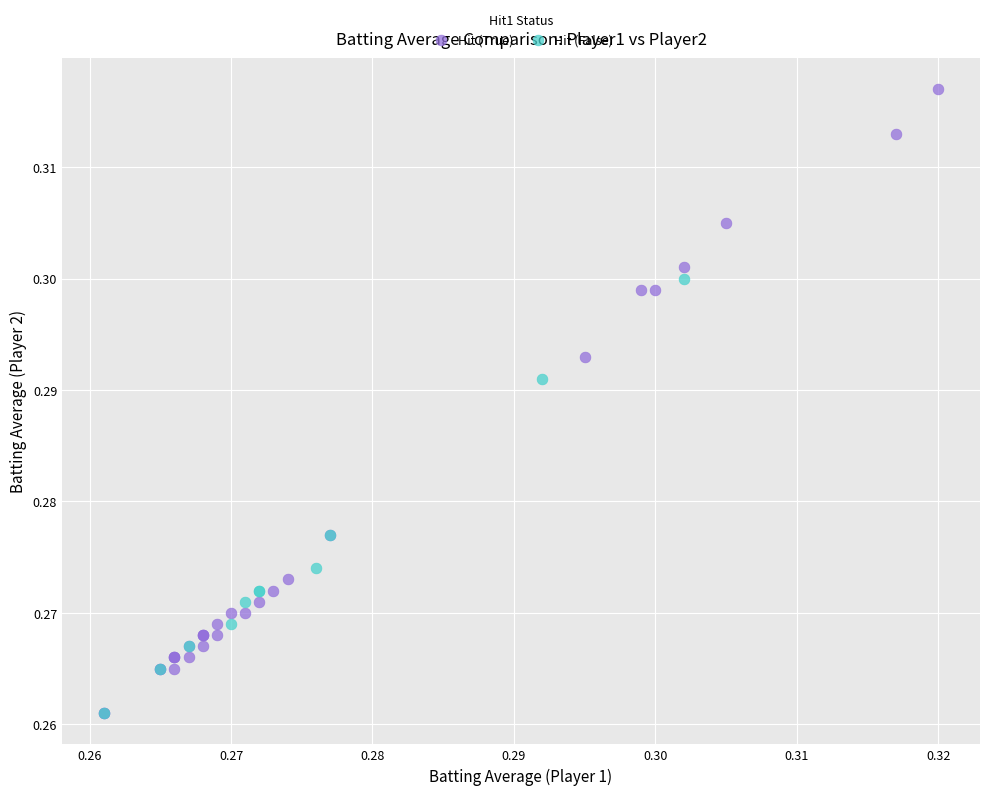

Which series has the largest Y range (max minus min)?

Hit (True)